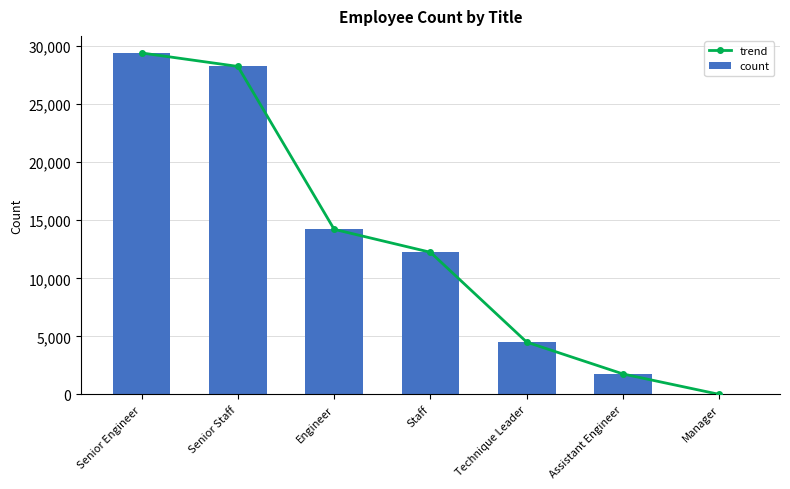

How many groups of bars are there?

7